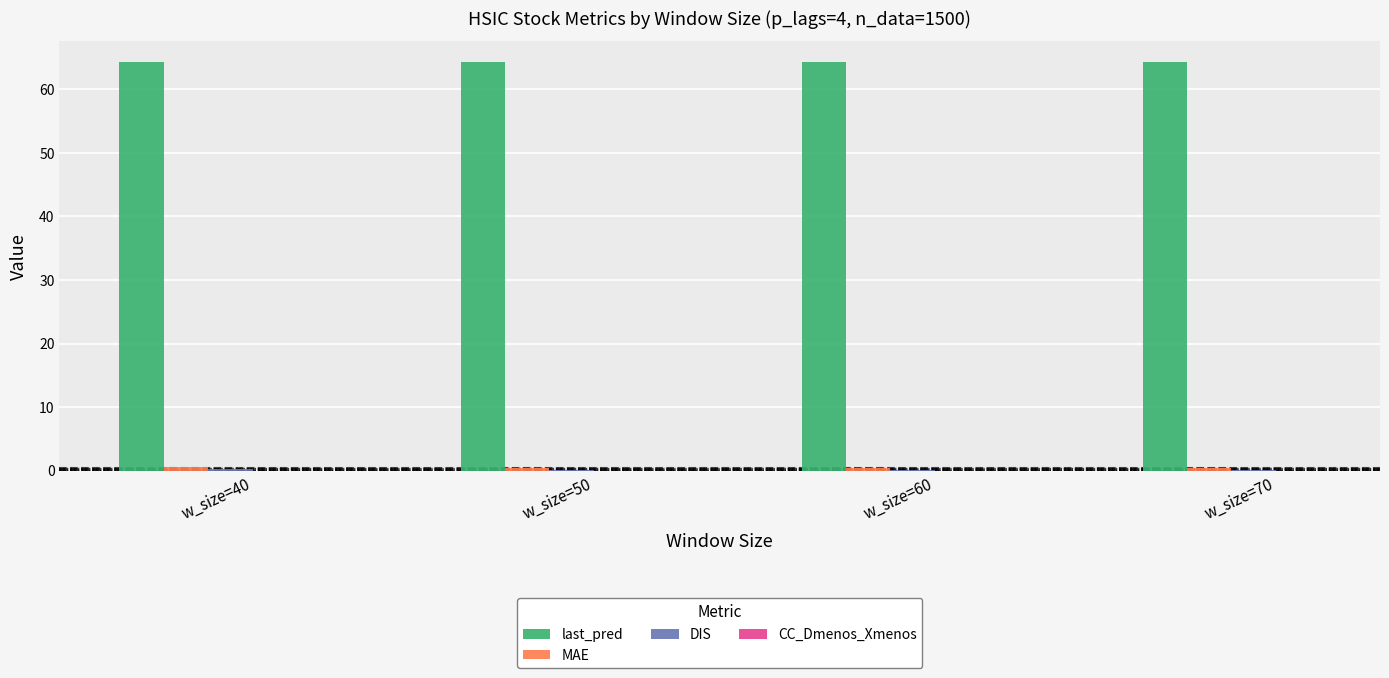

What is the maximum value for last_pred?

64.4